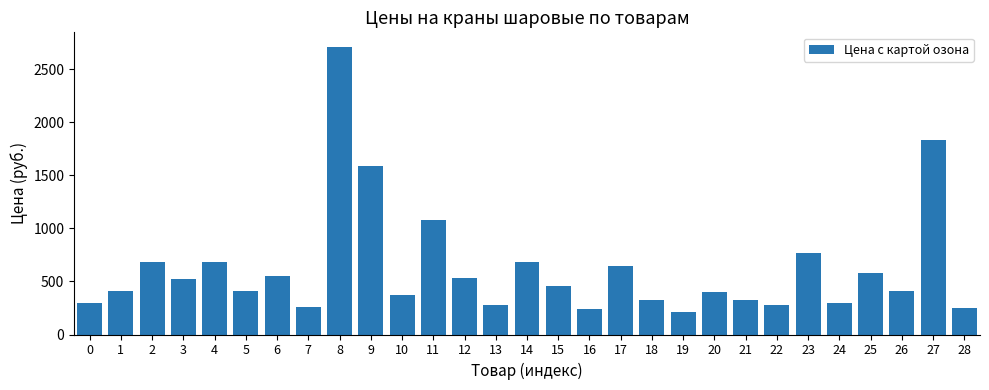

What is the change in value from 12 to 14?

+146